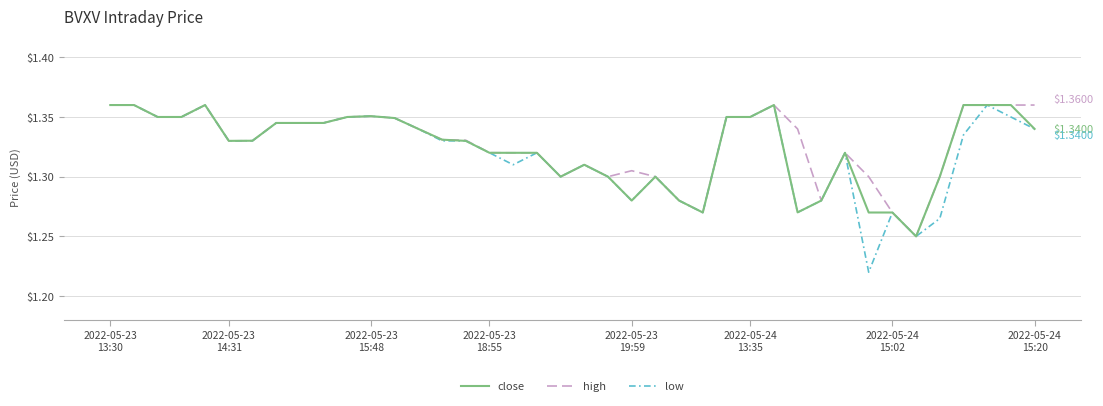

Which series has the widest spread of values?

low